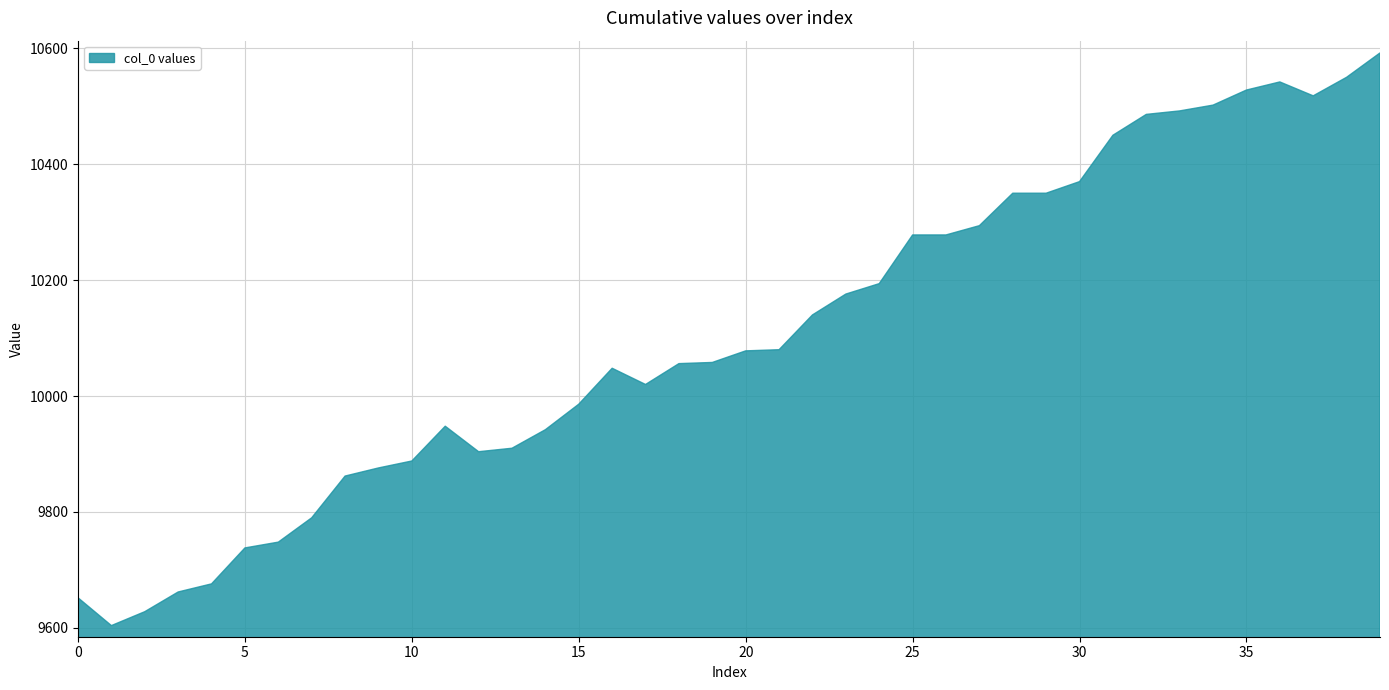

True or false: there are more than 1 points higher than both neighbors.

True